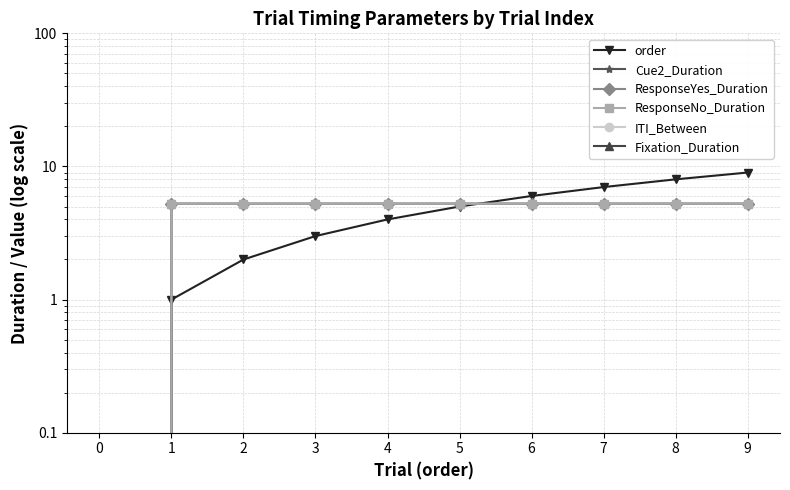

Rank the series by their maximum value, from lowest to highest.

ITI_Between, Fixation_Duration, Cue2_Duration, ResponseYes_Duration, ResponseNo_Duration, order